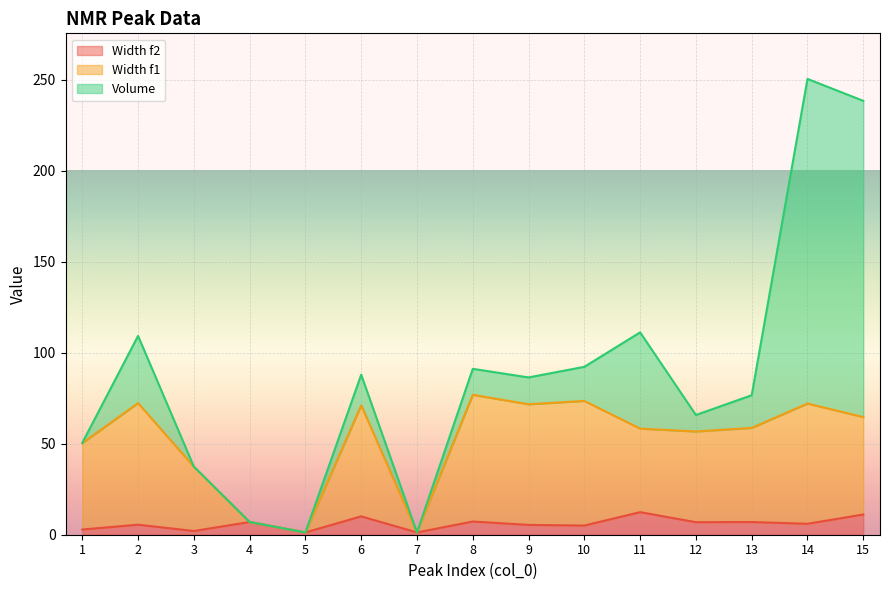

How many interior local valleys does the Width f2 series have?

6